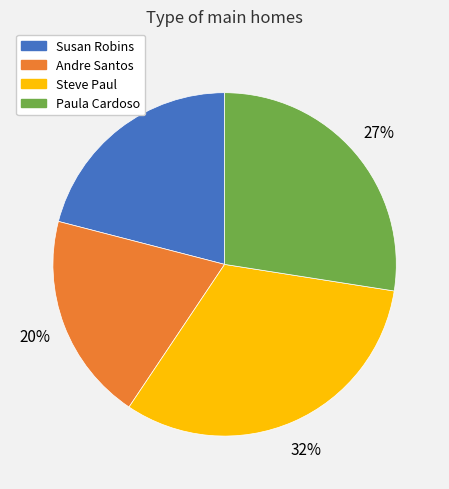

How many segments does this pie chart have?

4